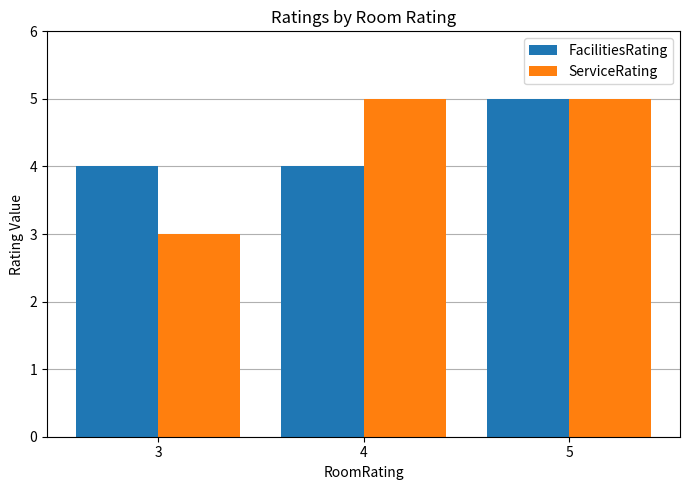

Rank the series at 4 from highest to lowest value.

ServiceRating, FacilitiesRating